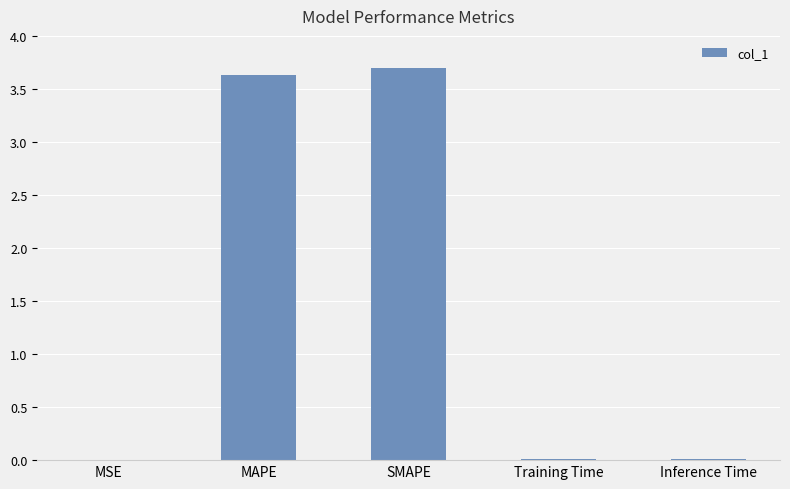

What is the sum of the values at MAPE and Inference Time?

3.6